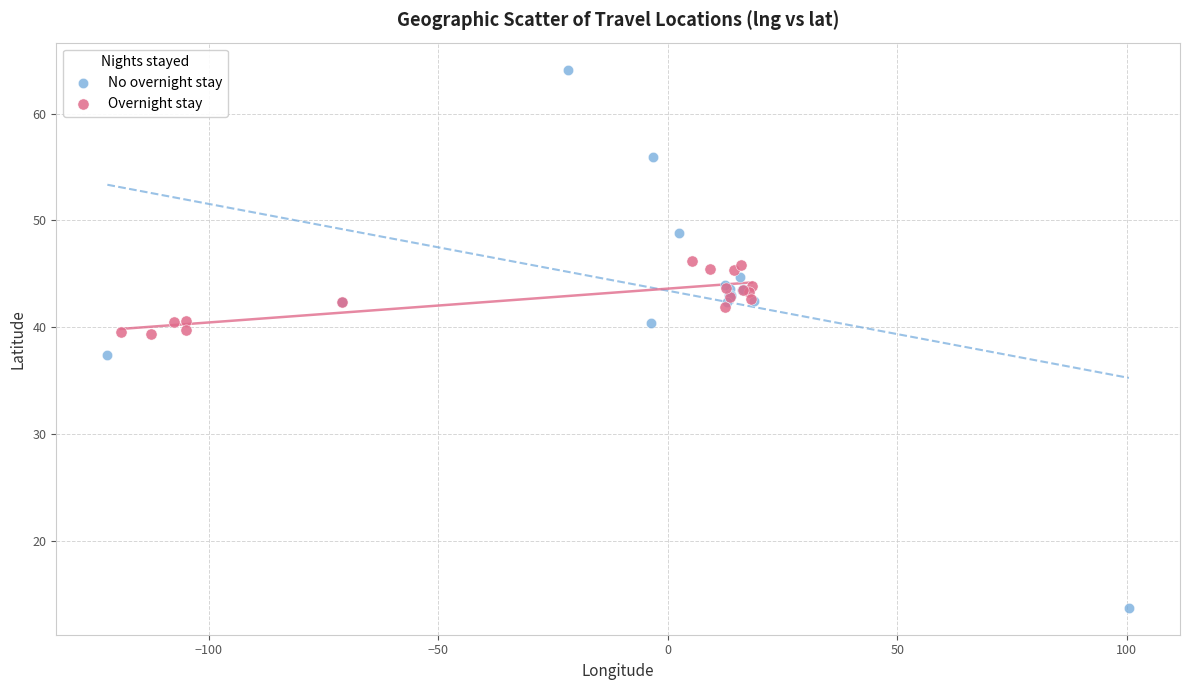

Which series reaches the minimum Y coordinate?

No overnight stay